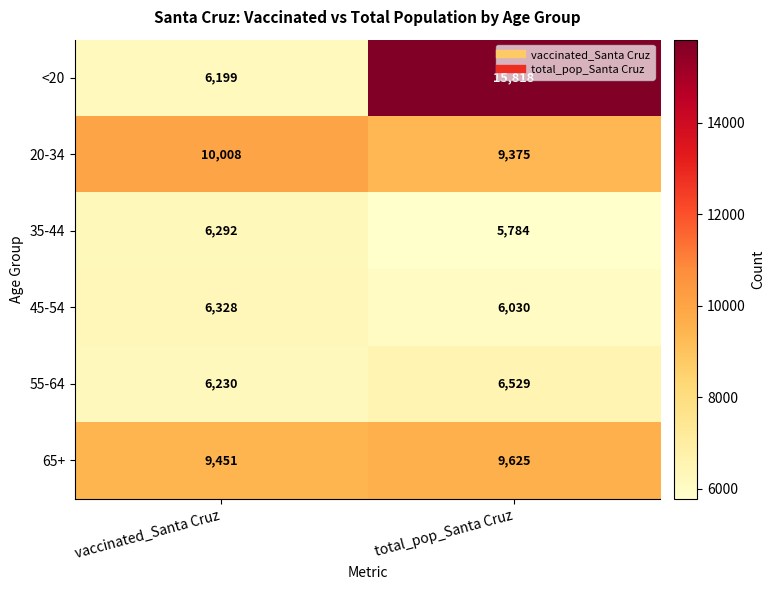

What is the average value of the 45-54 series?

6179